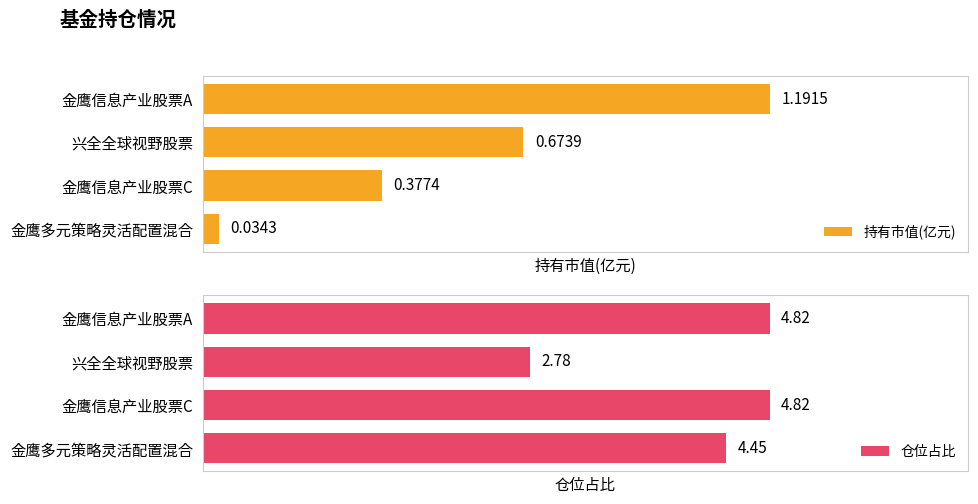

Which series has the largest range (max minus min)?

仓位占比